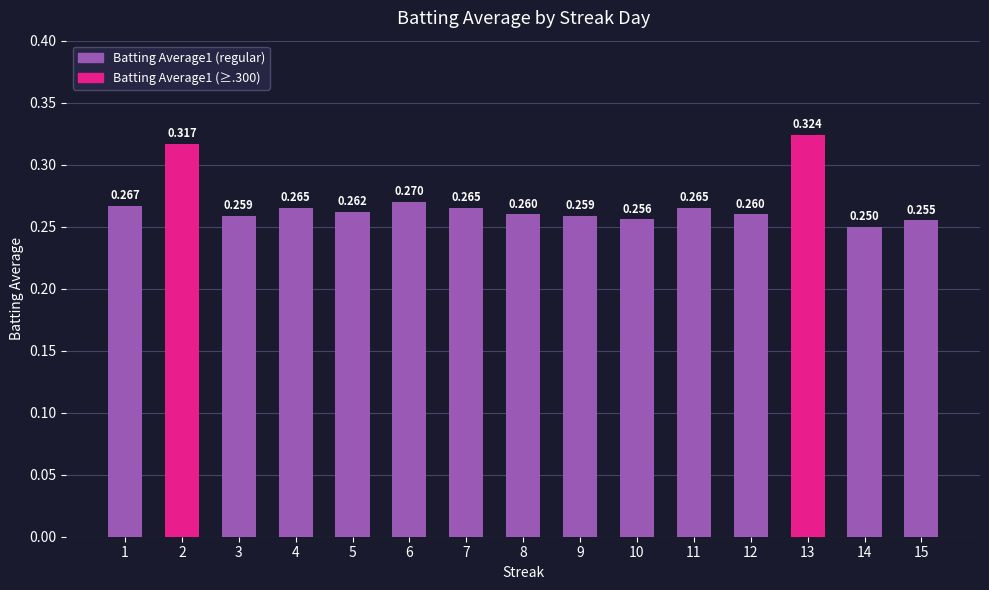

List the labels in order of value, smallest first.

14, 15, 10, 3, 9, 8, 12, 5, 4, 7, 11, 1, 6, 2, 13